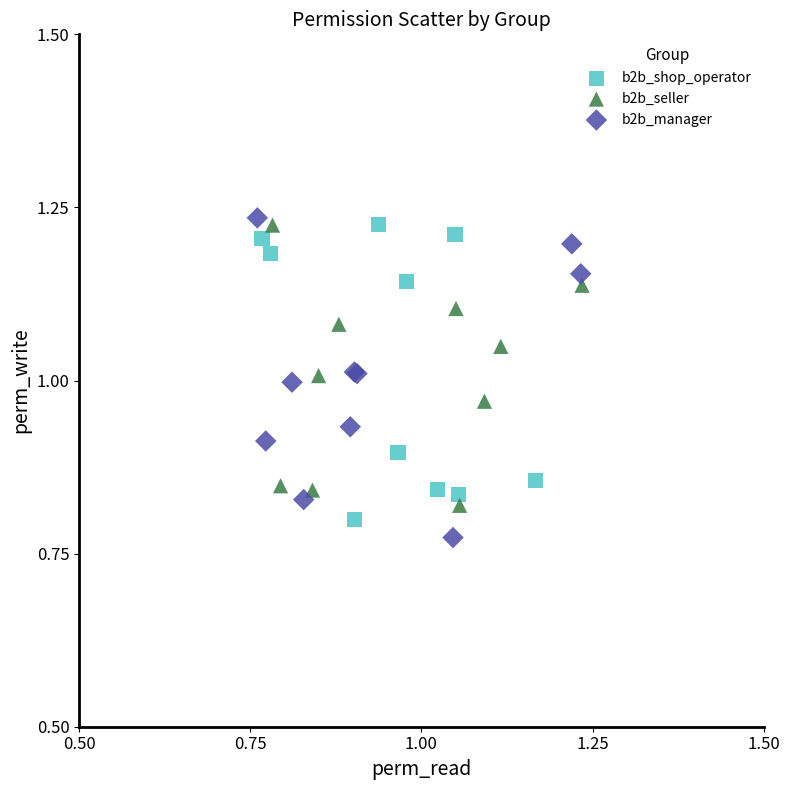

What are all the series names shown in the legend?

b2b_shop_operator, b2b_seller, b2b_manager